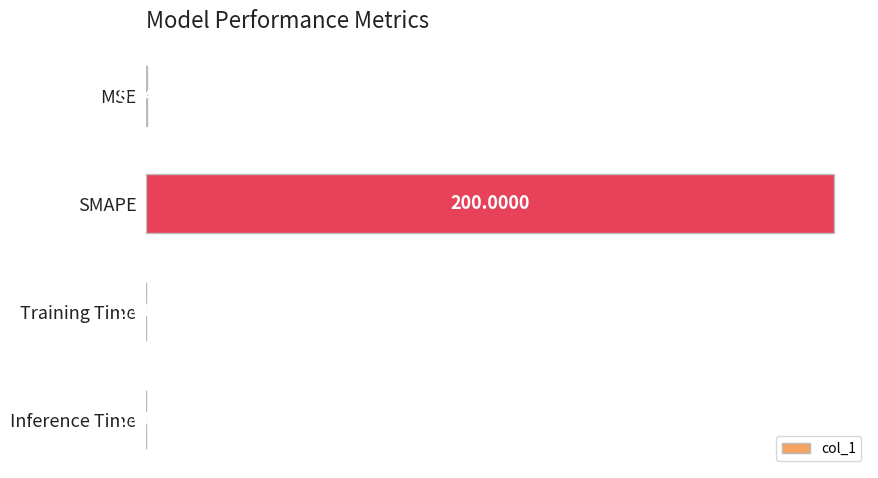

What is the sum of all values?

200.2